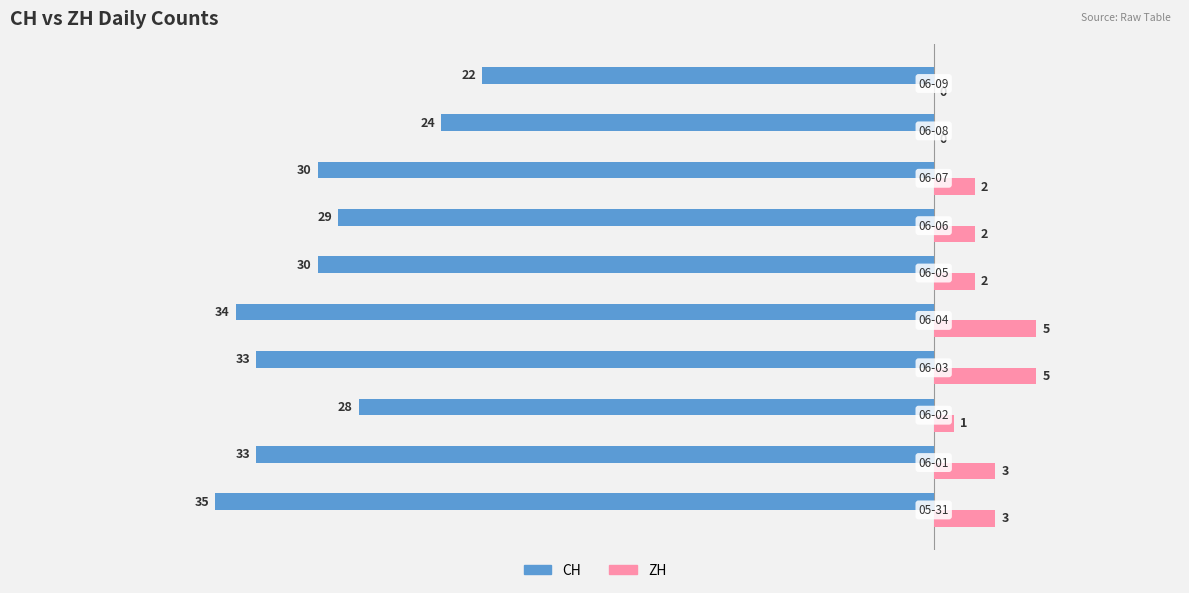

How many data points does each series have?

10